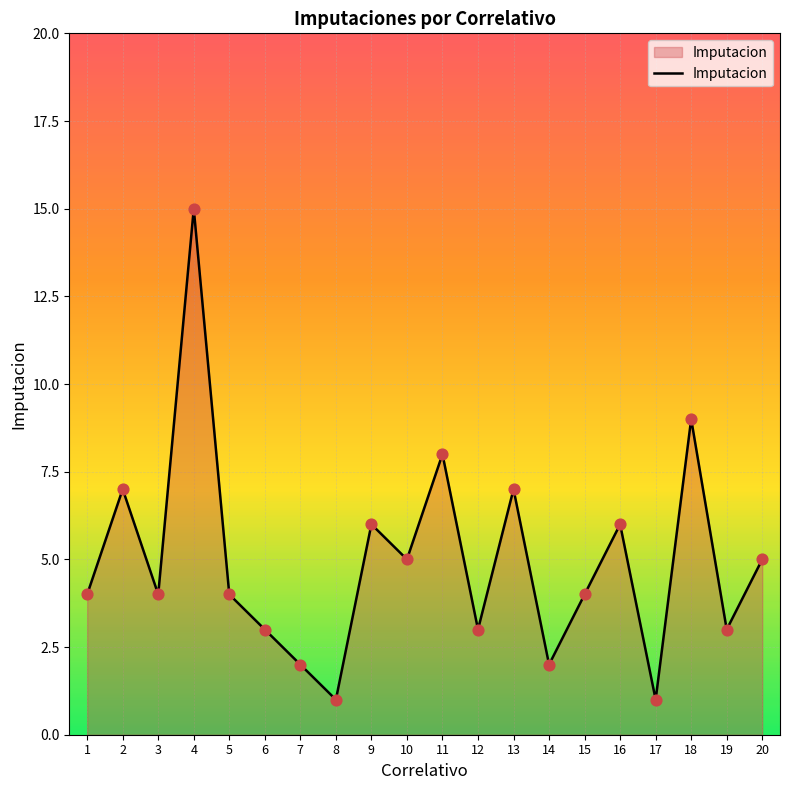

Between 9 and 4, which is larger?

4